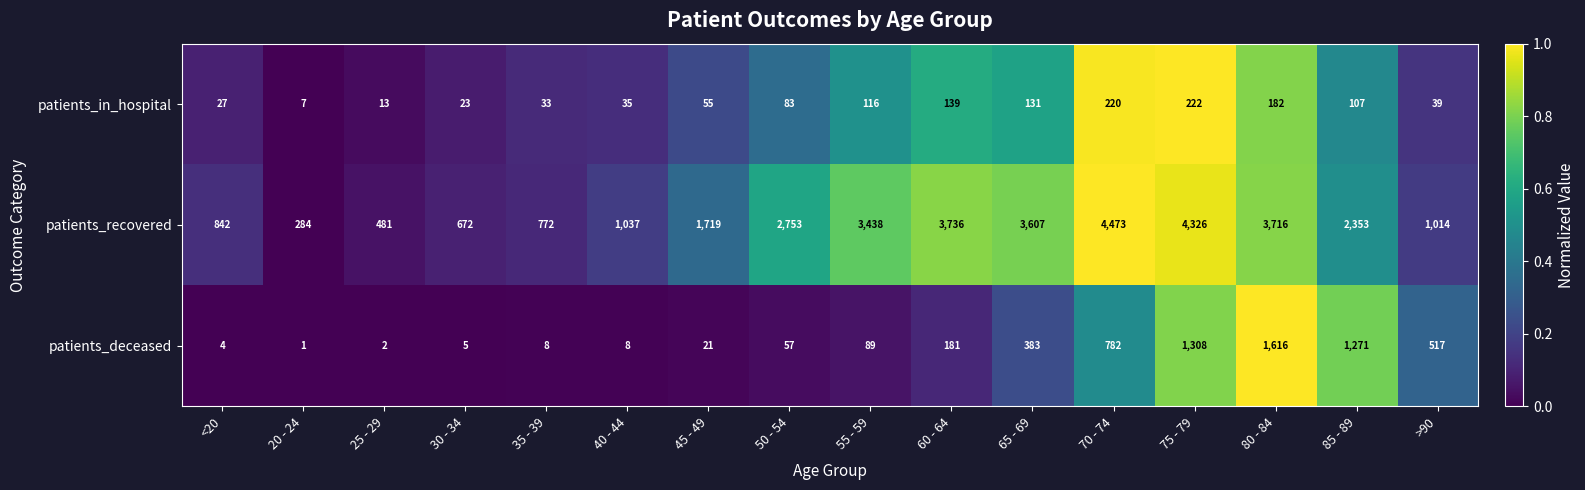

Is the value of patients_deceased at 25 - 29 greater than the value of patients_in_hospital at 45 - 49?

No